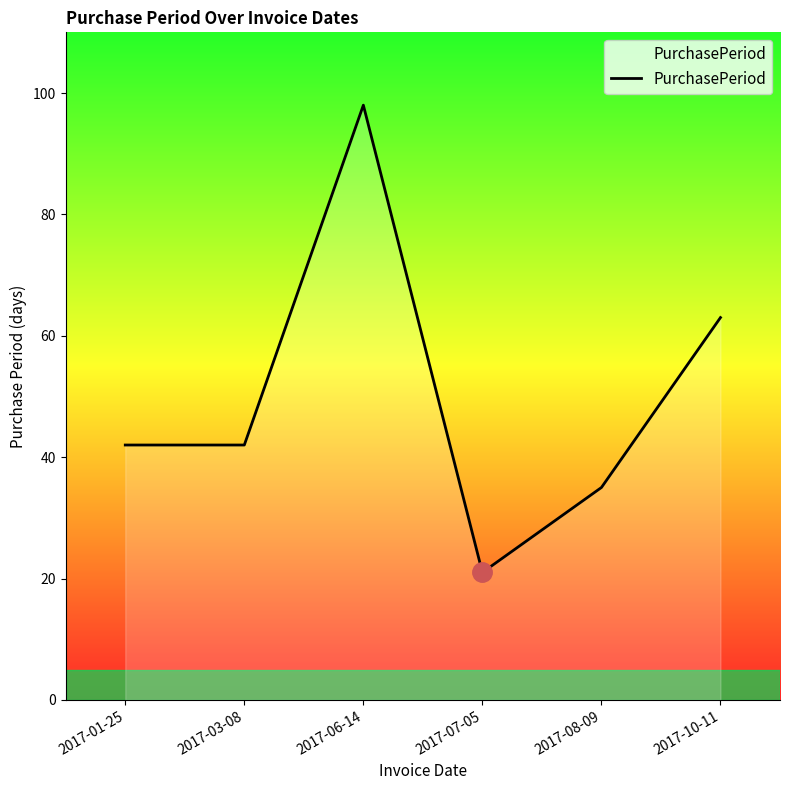

Approximately how many times larger is the value at 2017-10-11 compared to 2017-03-08?

1.5